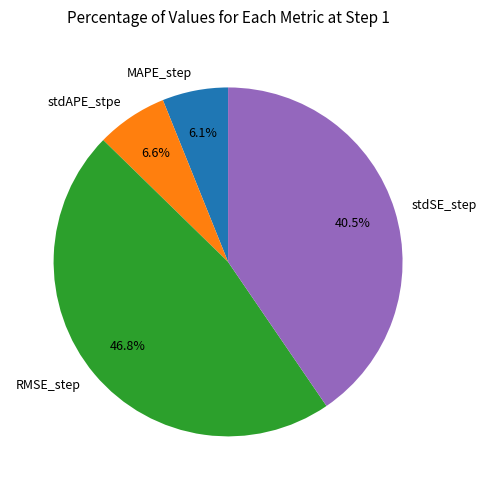

True or false: RMSE_step accounts for 58% of the total.

False